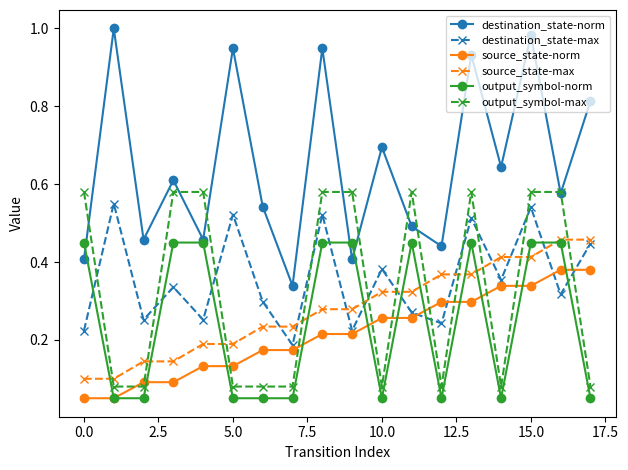

True or false: destination_state-norm has more than 2 interior local peaks.

True